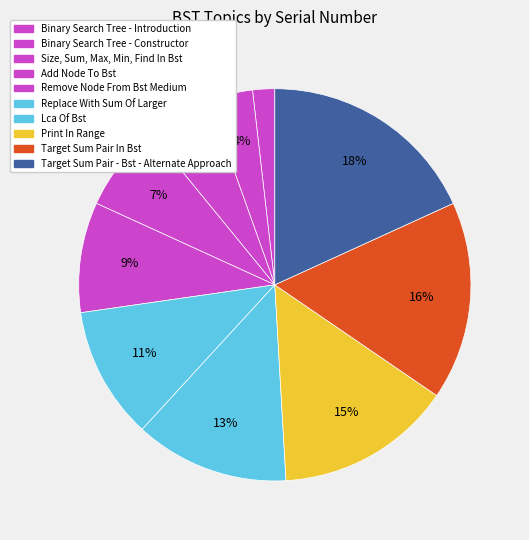

Is there a majority slice in this chart?

No